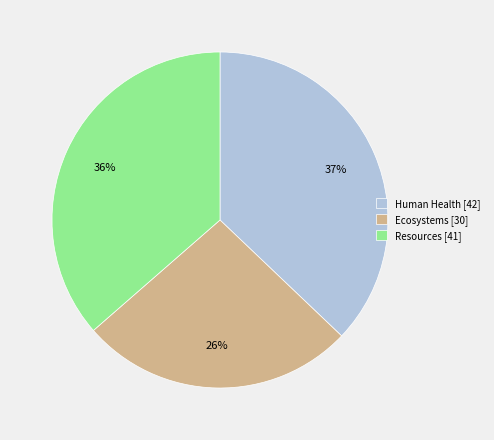

What percentage is the Ecosystems slice, to the nearest percent?

26%